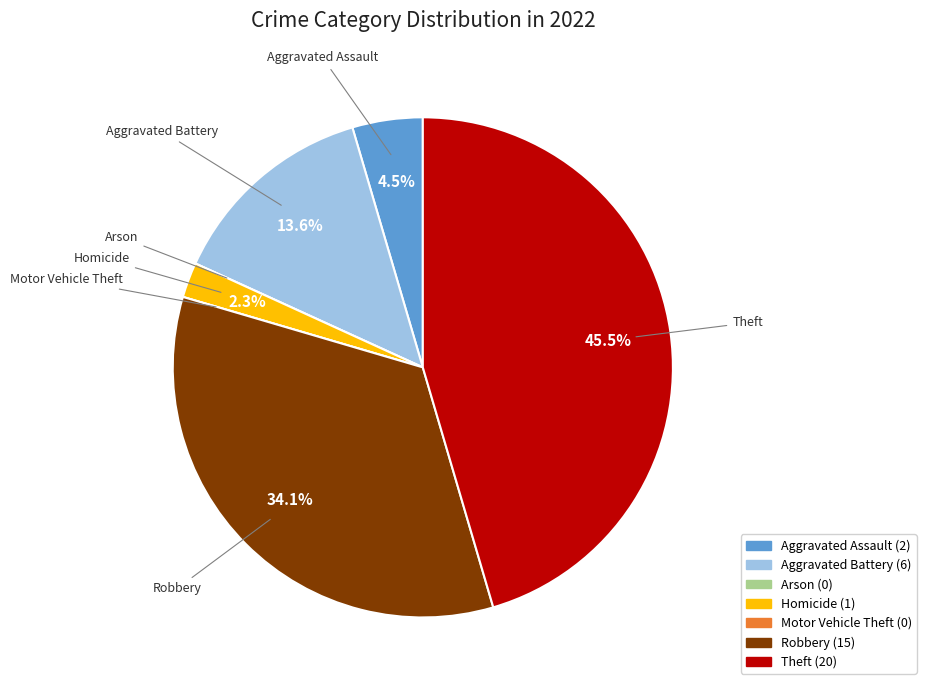

To the nearest percent, what is the difference between the Theft and Homicide slice percentages?

43%